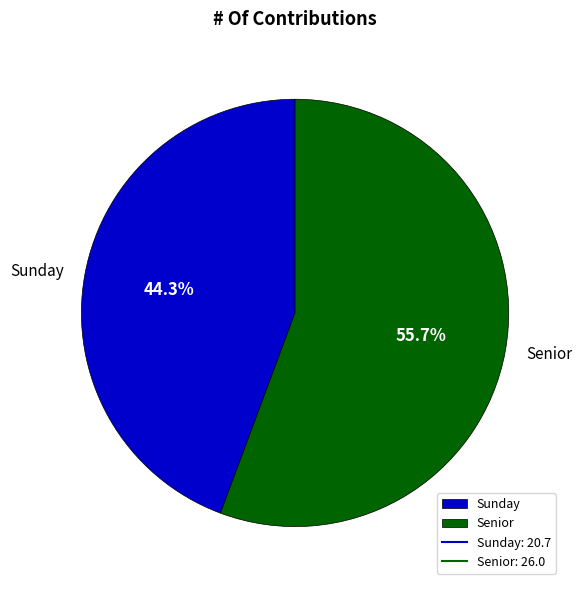

What is the largest slice in the pie chart?

Senior